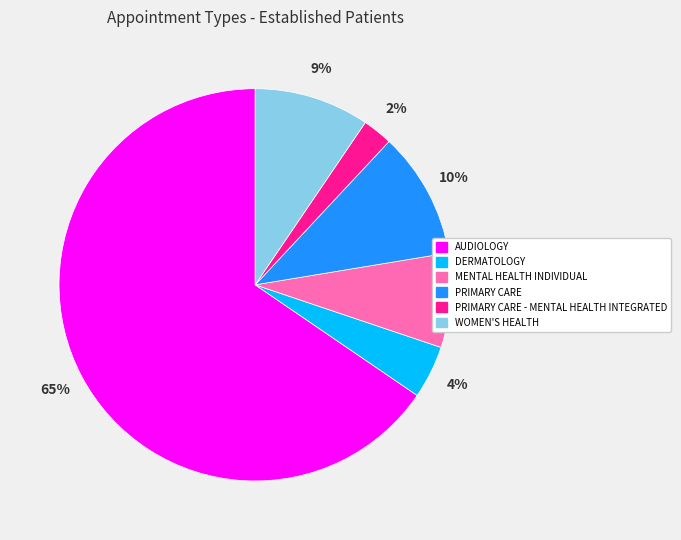

Is there any slice that represents more than half of the pie?

Yes